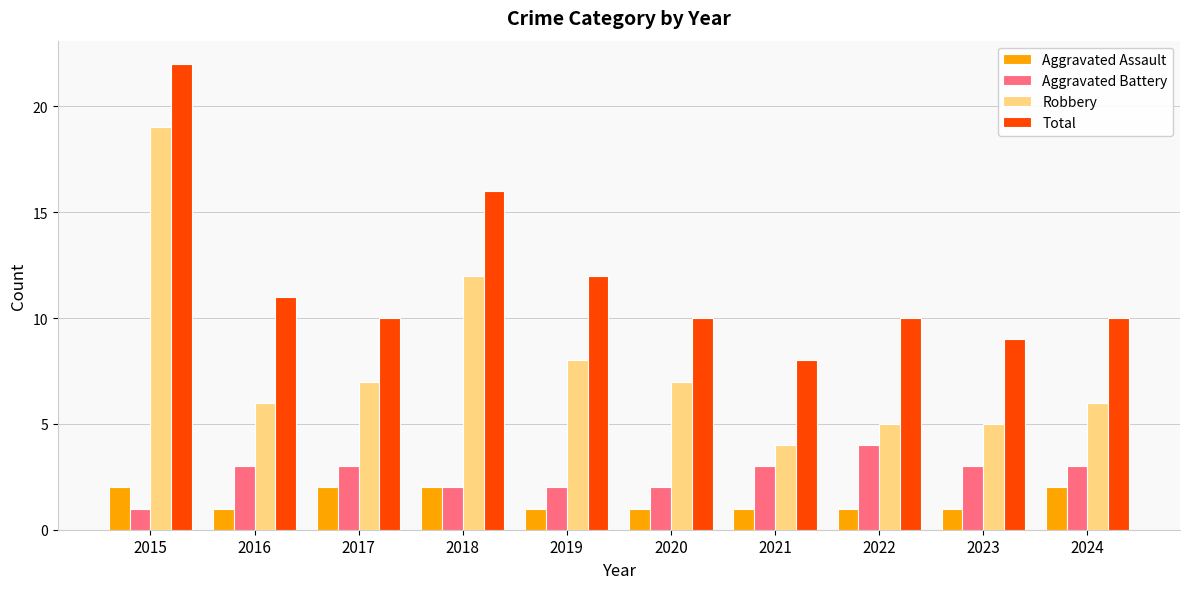

What is the greatest value displayed?

22